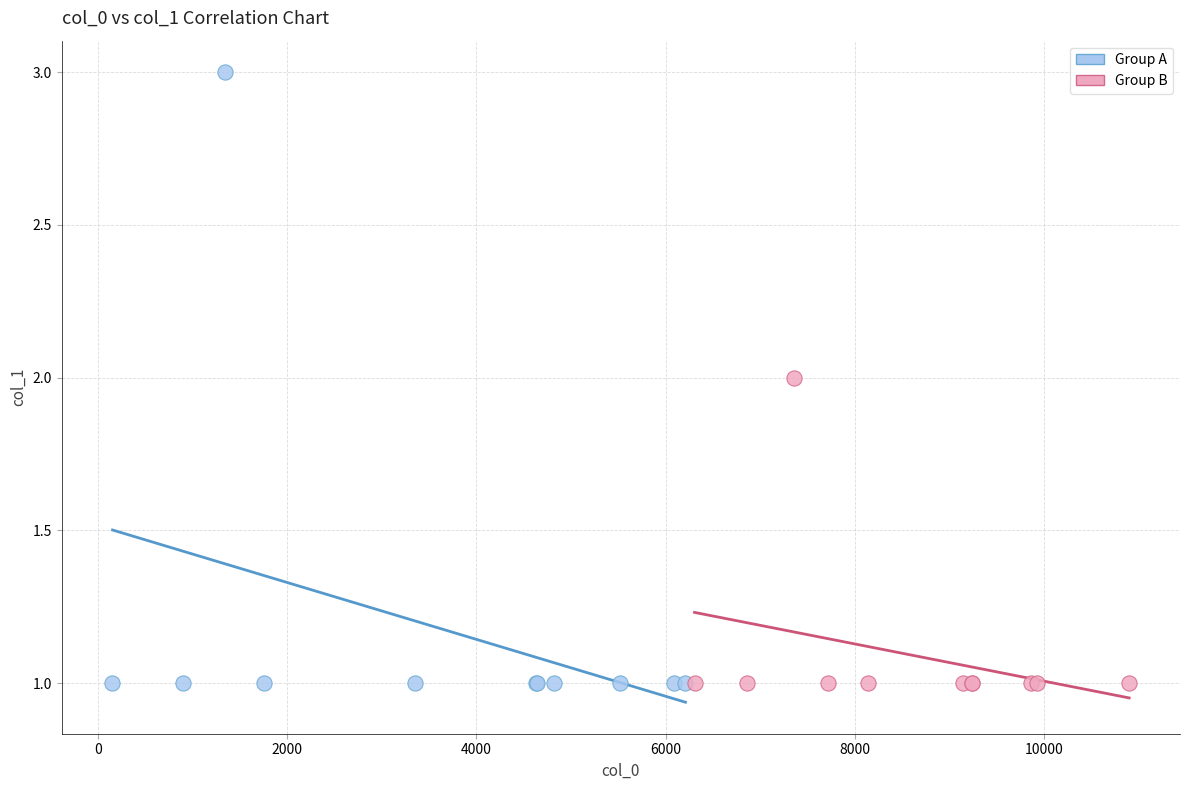

Which series has the widest spread of Y values?

Group A